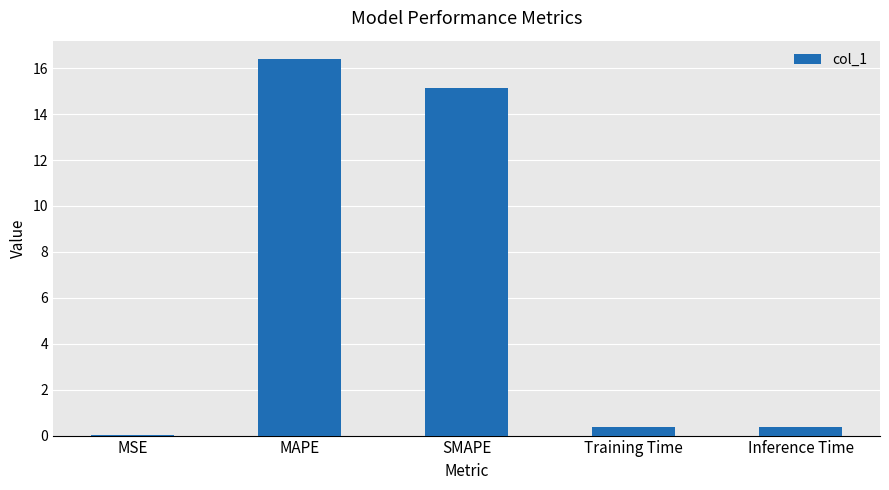

What is the sum of the values at Inference Time and Training Time?

0.7